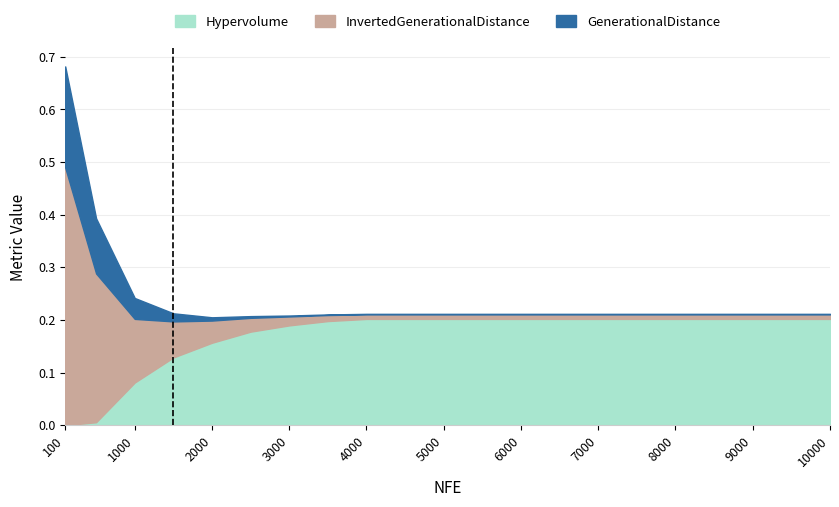

True or false: GenerationalDistance and Hypervolume intersect in this chart.

False